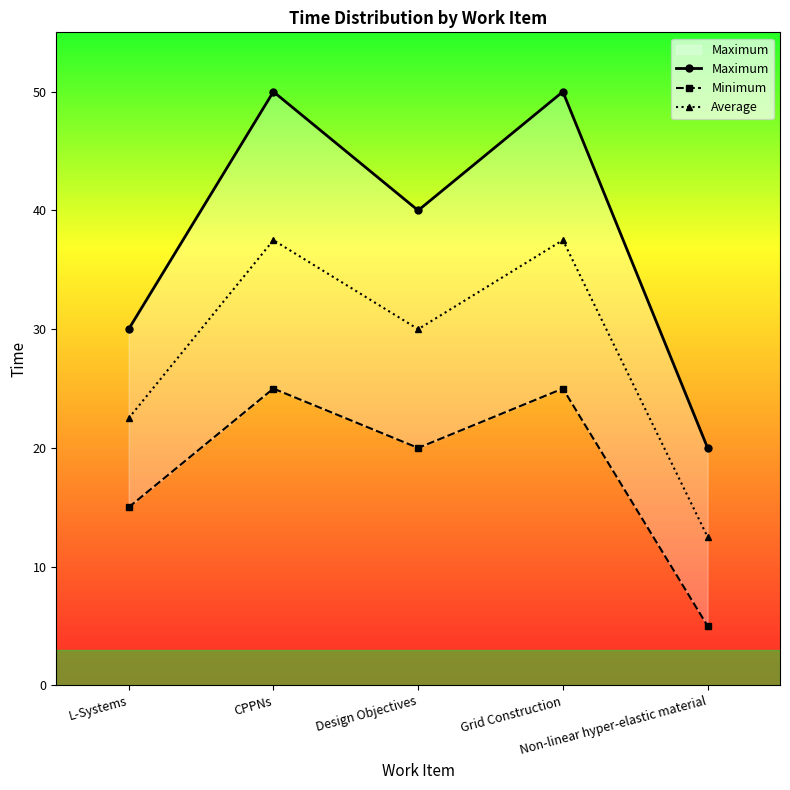

Which series has the largest total across all categories?

Maximum